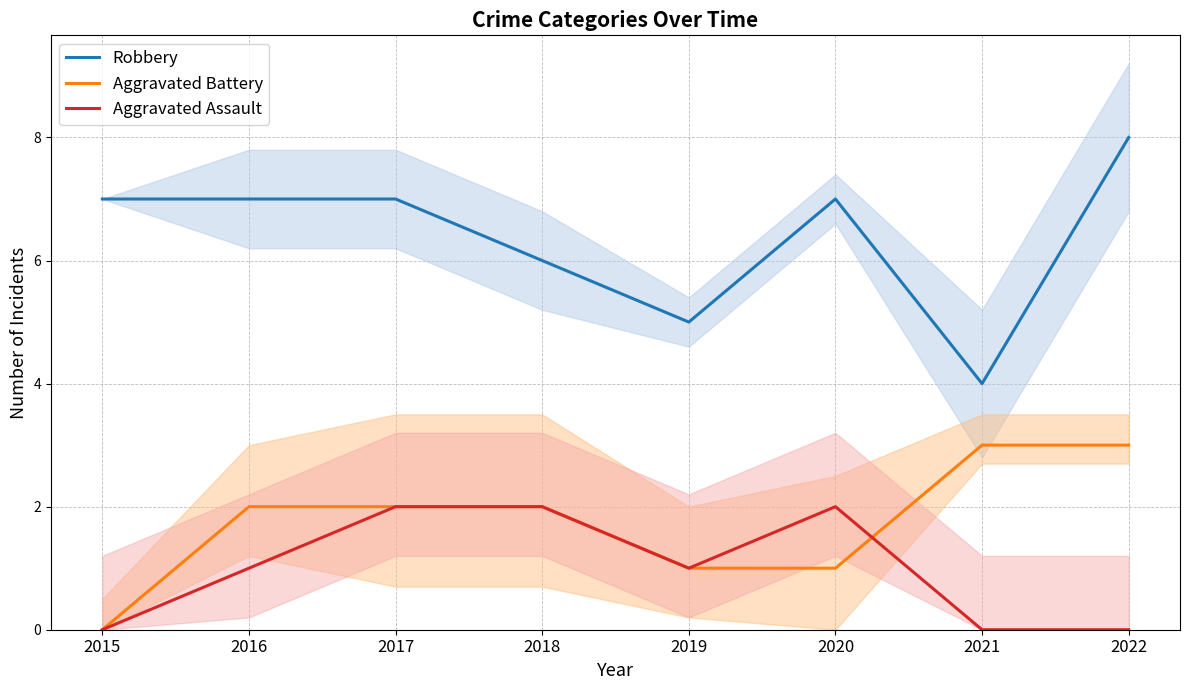

True or false: Aggravated Assault has a value of 1 at 2019.

True